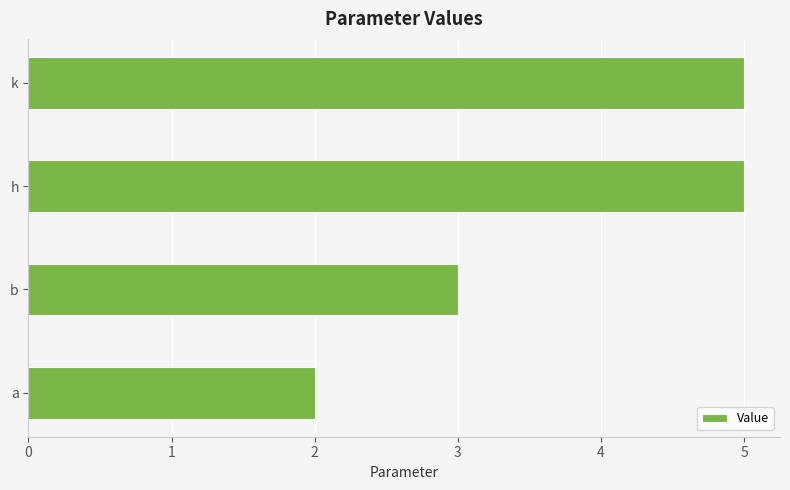

What is the maximum value shown in the chart?

5